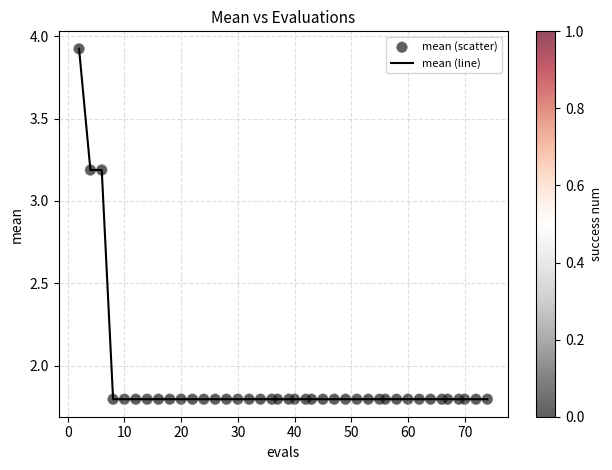

What is the difference between the maximum and minimum values?

2.1